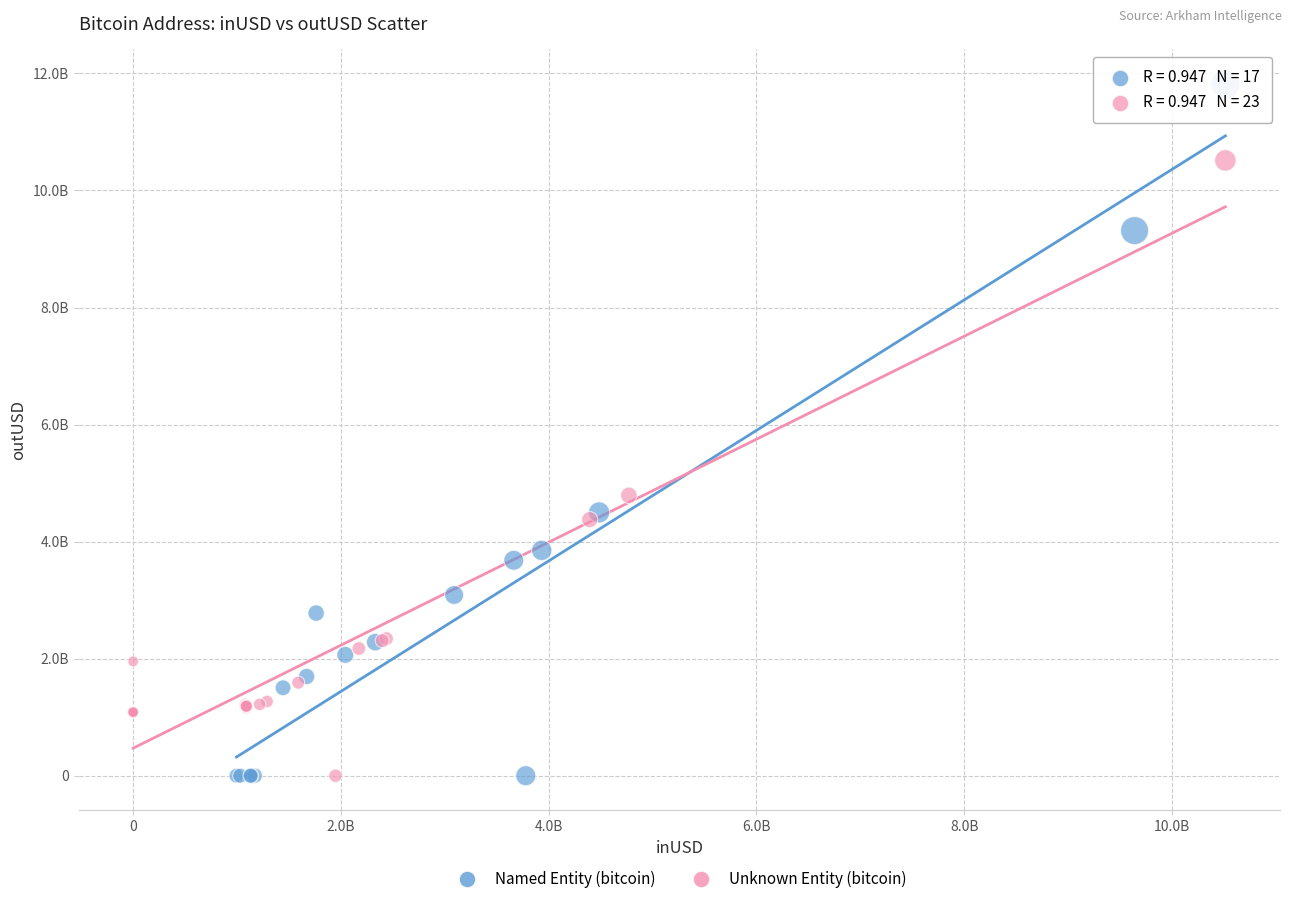

What are all the series names shown in the legend?

Named Entity (bitcoin), Unknown Entity (bitcoin)